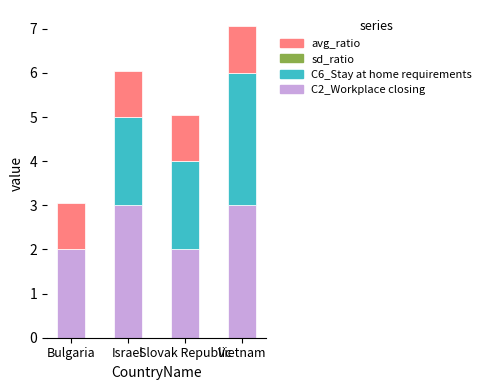

What is the highest value of the C2_Workplace closing series?

3.0